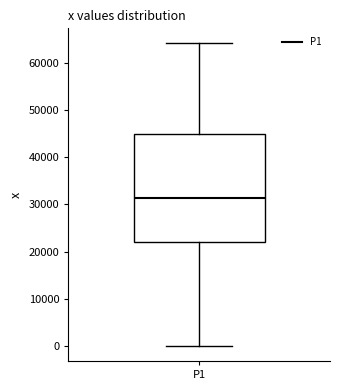

Read this box plot against the y-axis: the position of the median line, the range covered by the box, and the ends of both whiskers. The values are not printed on the chart, so give them approximately, as read against the axis.

median 31000, box 22000 to 45000, whiskers 0 to 64000